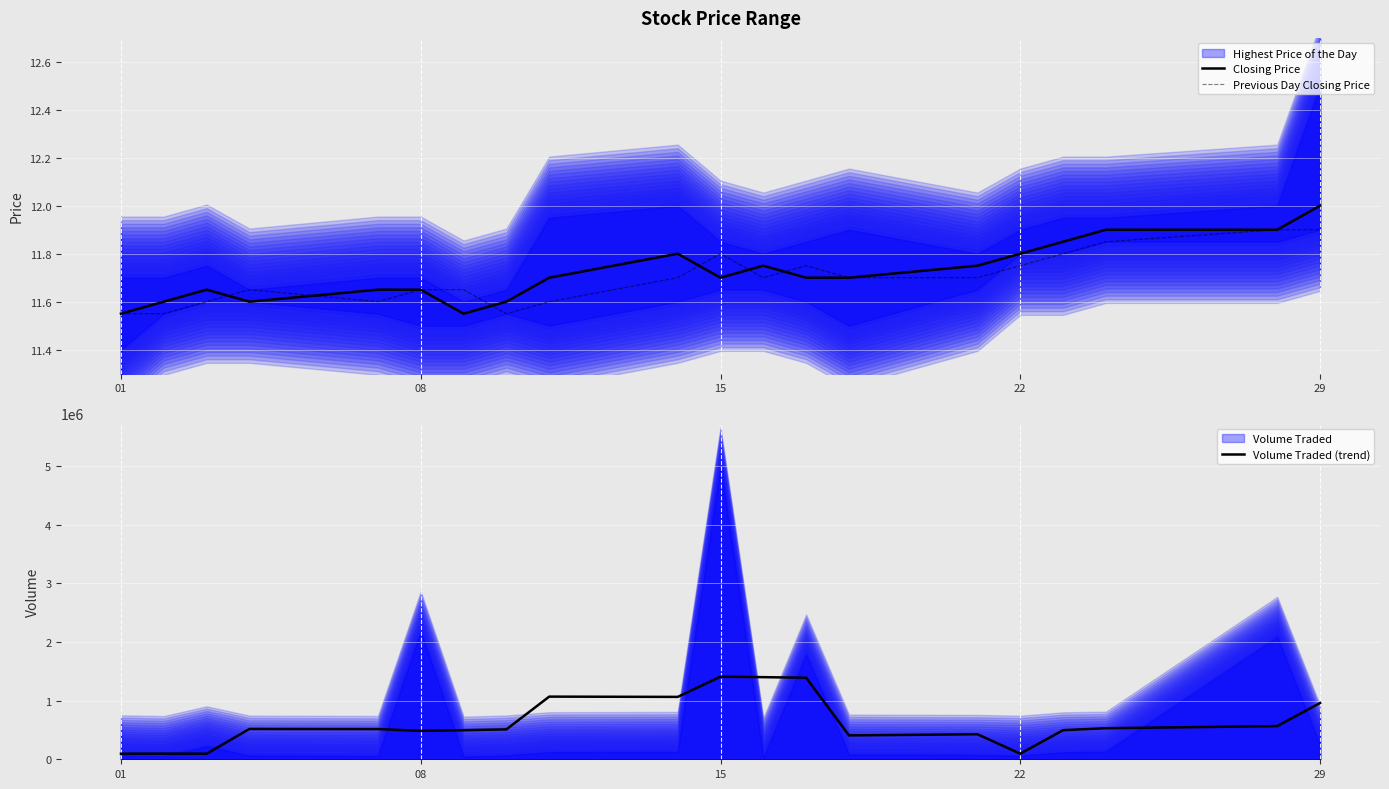

What is the value of the Volume Traded (trend) point at the 10th from the left?

1062980.0